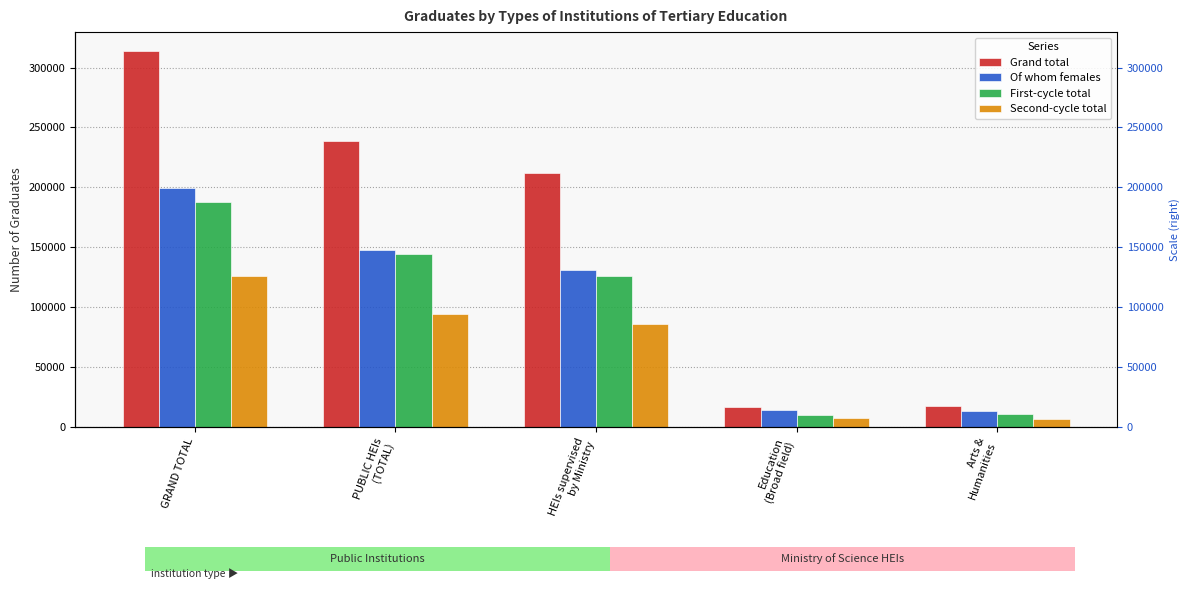

At which category is the sum across all series the highest?

GRAND TOTAL